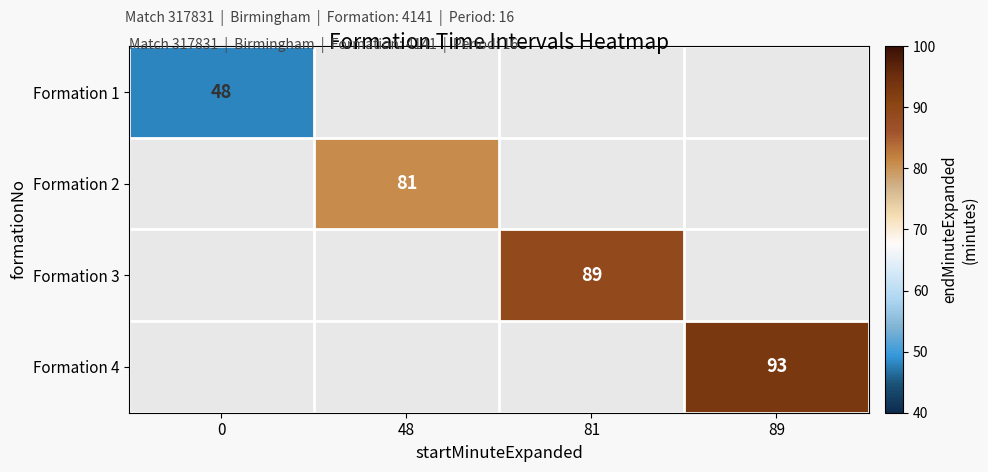

The value of Formation 4 at 89 is 121. True or false?

False